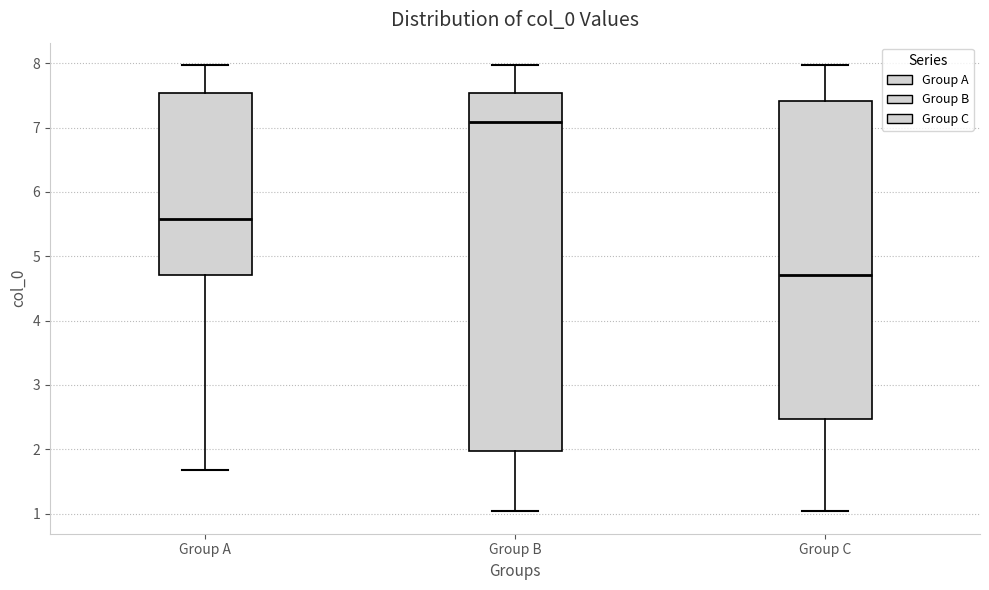

Reading left to right, transcribe this box plot: for each box, give where its median line is, the range the box spans, and where its two whiskers end, as read against the y-axis. The values are not printed on the chart, so give them approximately, as read against the axis.

Group A: median 5.6, box 4.7 to 7.5, whiskers 1.7 to 8.0
Group B: median 7.1, box 2.0 to 7.5, whiskers 1.0 to 8.0
Group C: median 4.7, box 2.5 to 7.4, whiskers 1.0 to 8.0